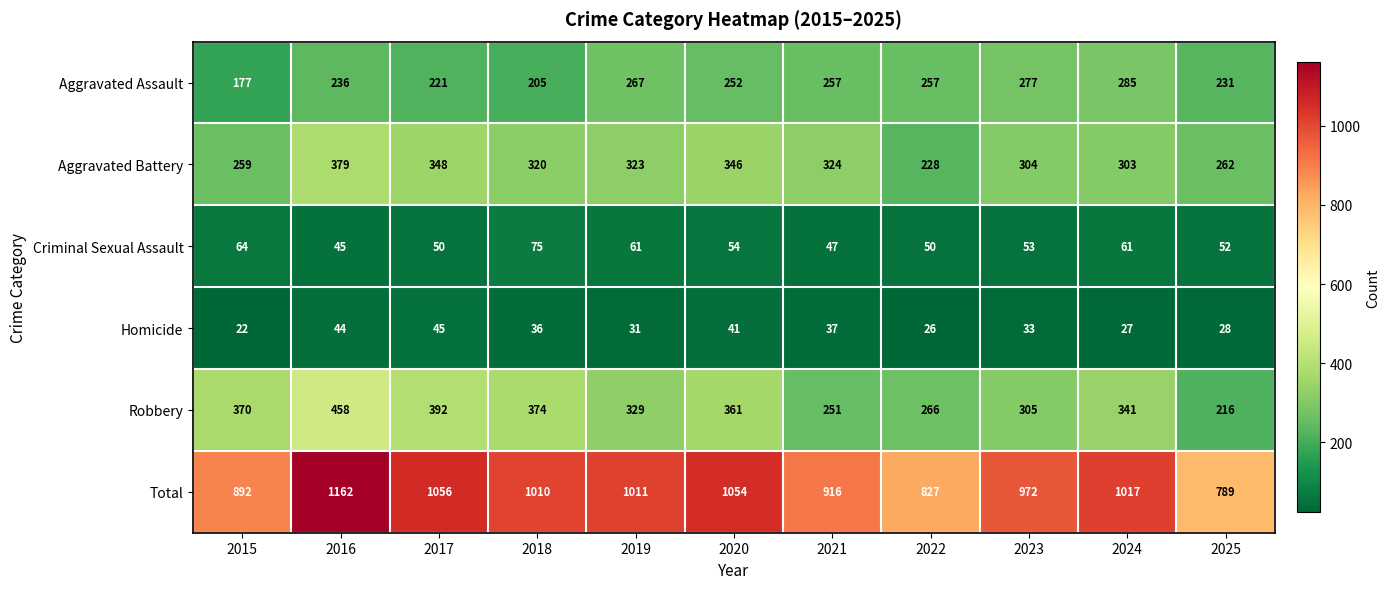

Which series changed the most between 2019 and 2024?

Aggravated Battery